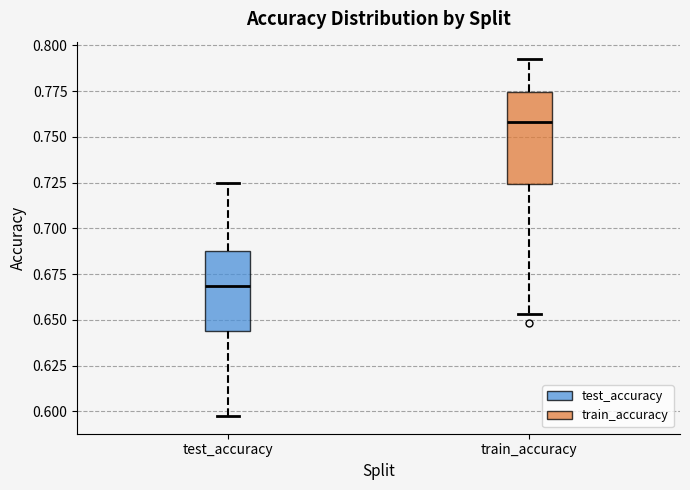

Which box is the tallest, from its lower edge to its upper edge?

train_accuracy